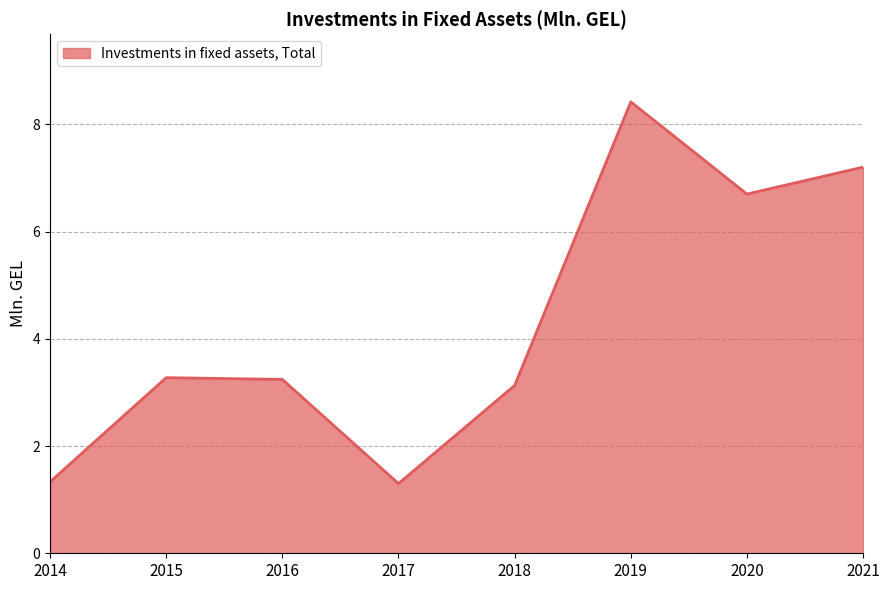

What is the greatest value displayed?

8.4